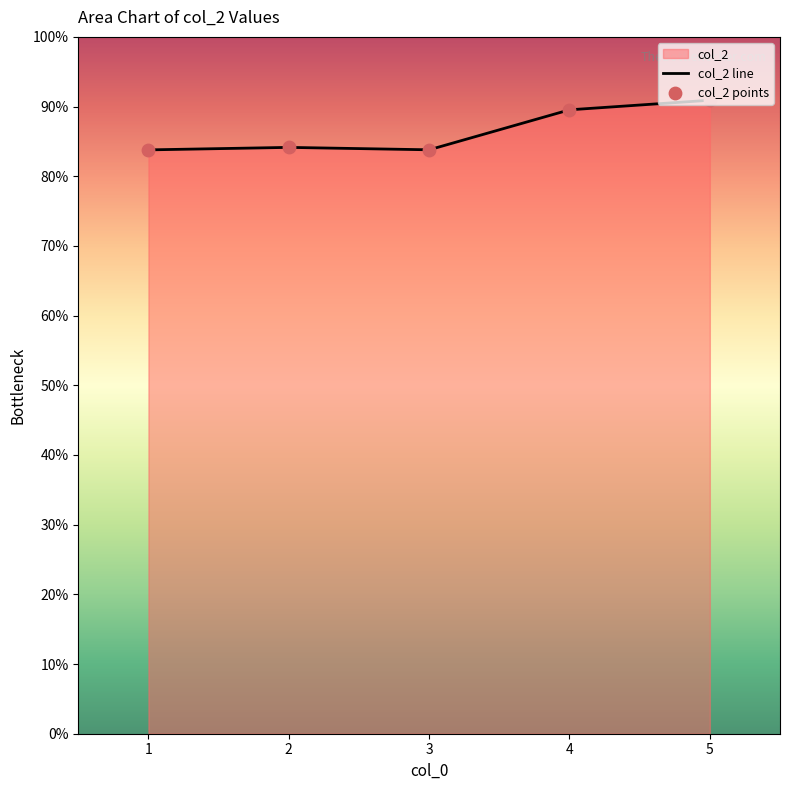

Approximately how many times larger is the value at 5 compared to 4?

1.0